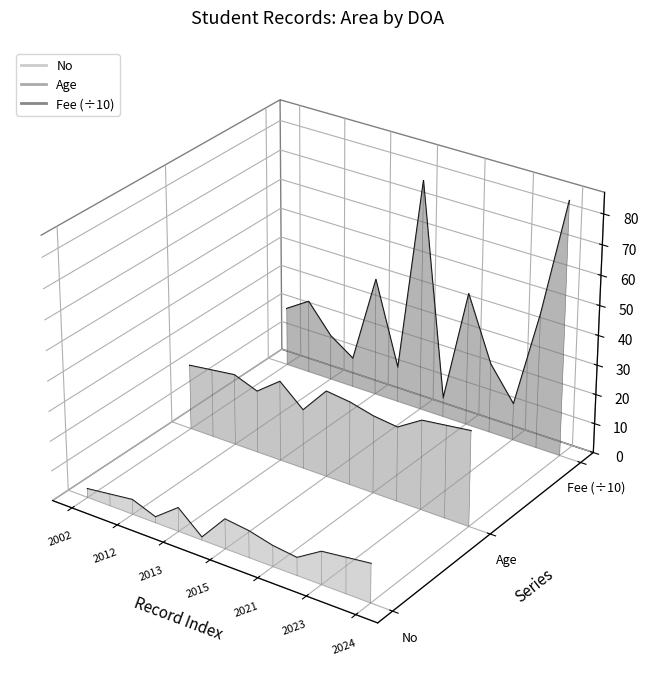

What are all the series names shown in the legend?

No, Age, Fee (÷10)